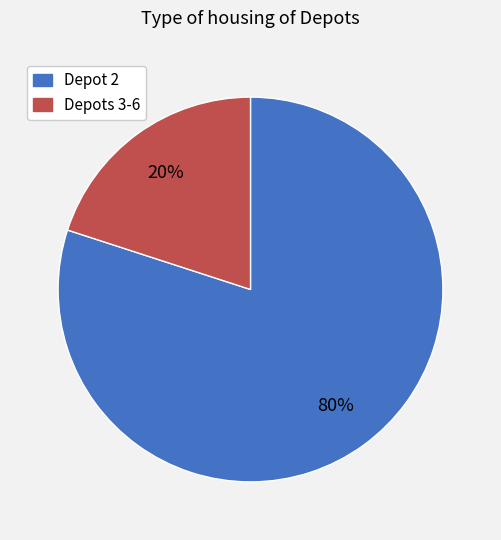

To the nearest percent, what is the average slice percentage?

50%